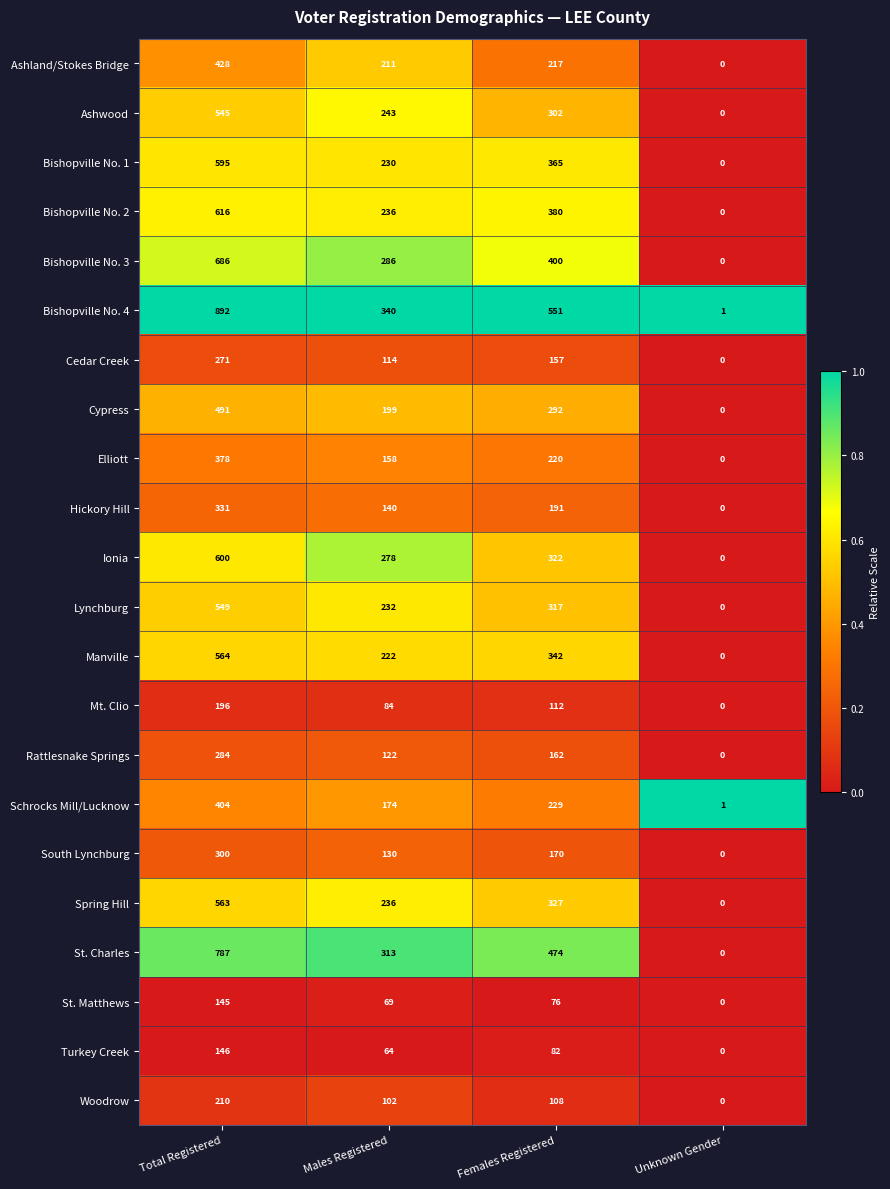

Which series has the largest range (max minus min)?

Bishopville No. 4